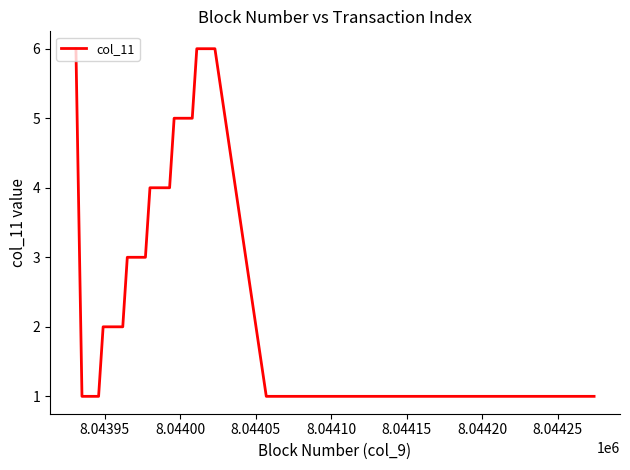

What is the greatest value displayed?

6